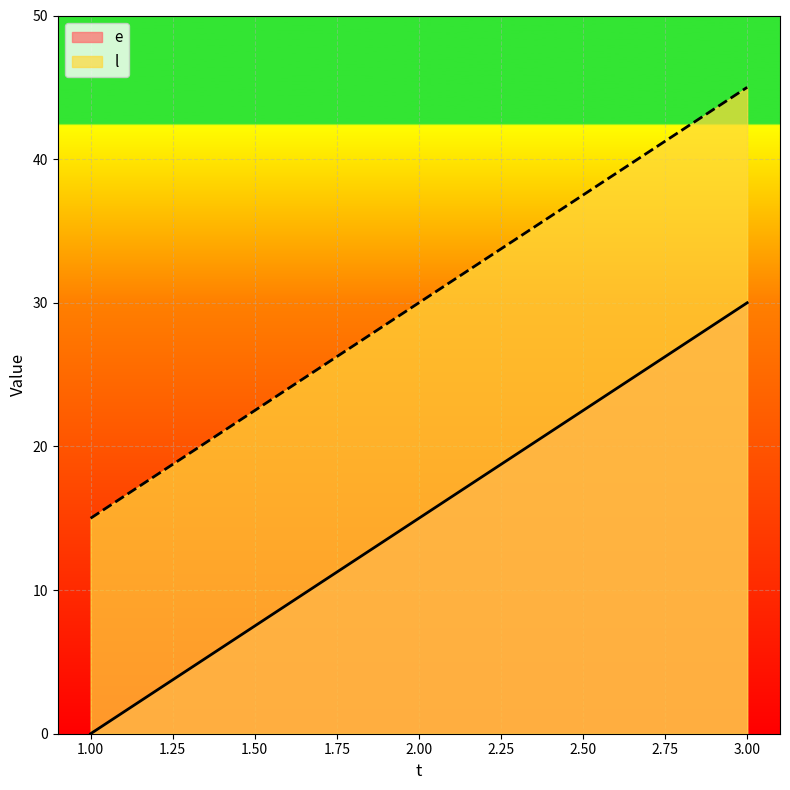

The e series shows 15 at 2.00. True or false?

True